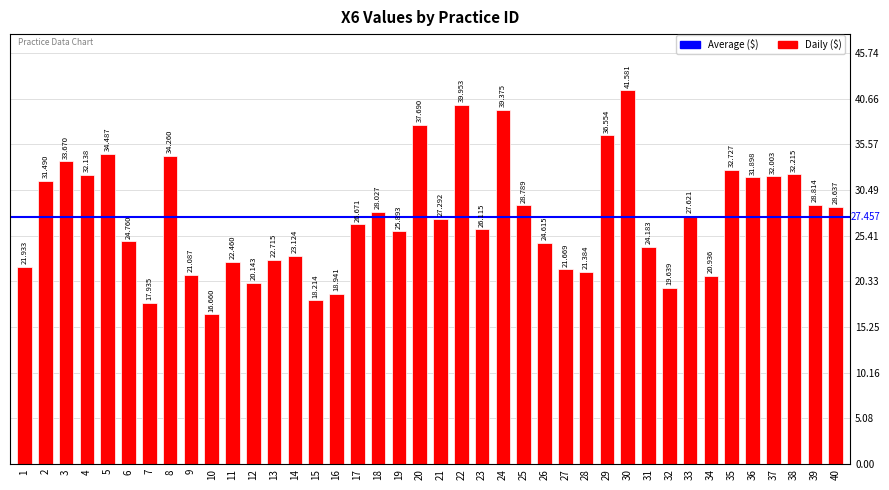

What is the minimum value shown in the chart?

16.7